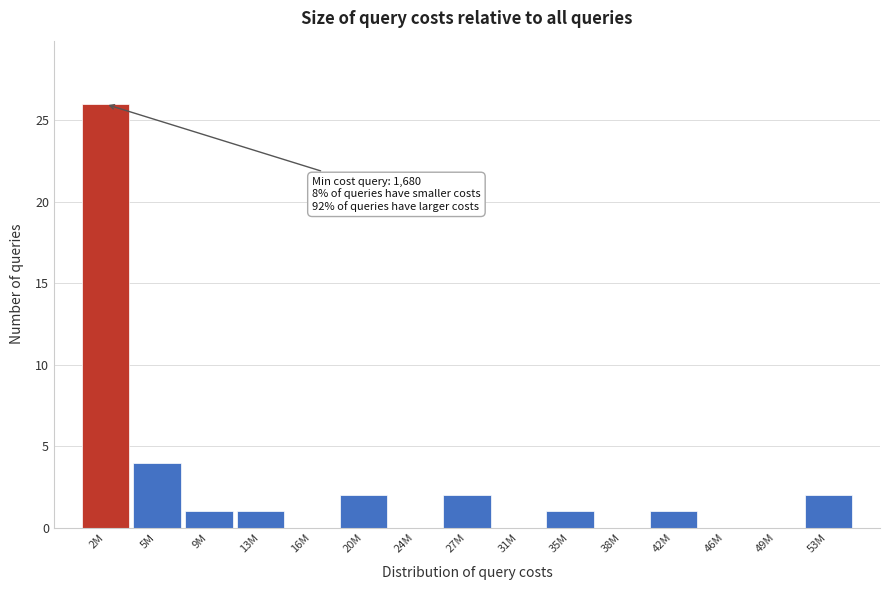

Reading right to left, transcribe all the data shown in this chart.

53M=2	49M=0	46M=0	42M=1	38M=0	35M=1	31M=0	27M=2	24M=0	20M=2	16M=0	13M=1	9M=1	5M=4	2M=26